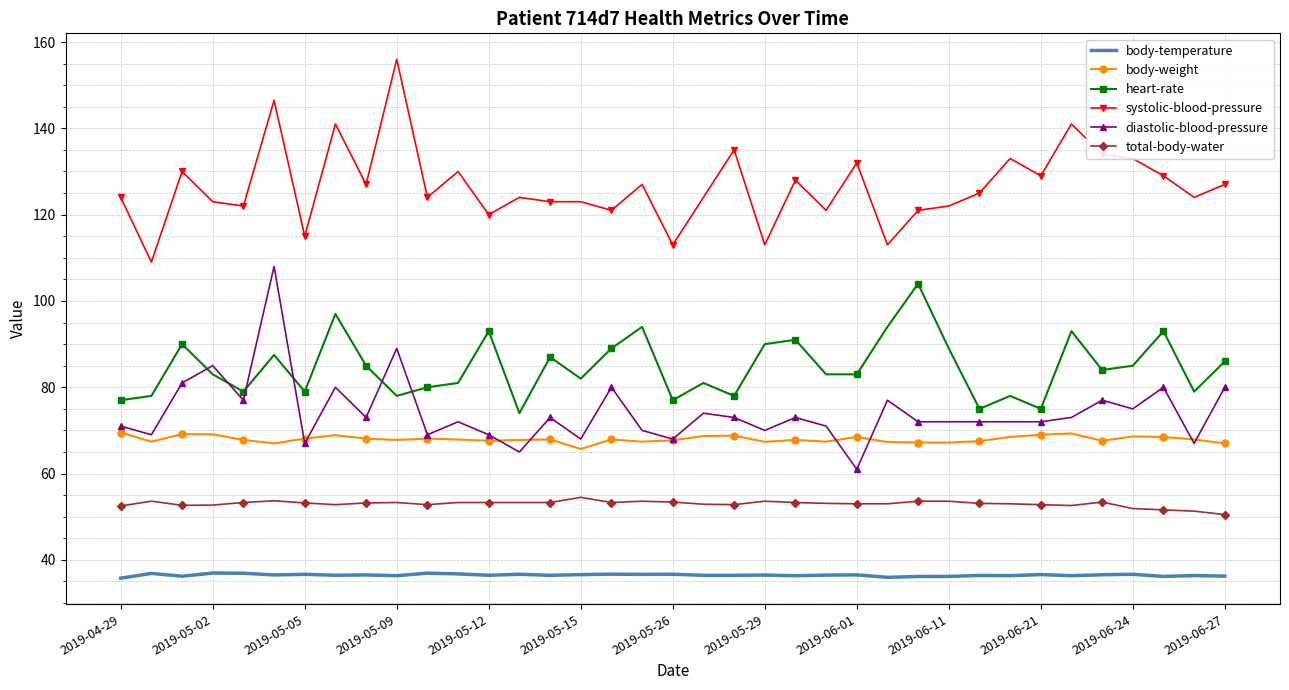

Which series has the largest total across all categories?

systolic-blood-pressure